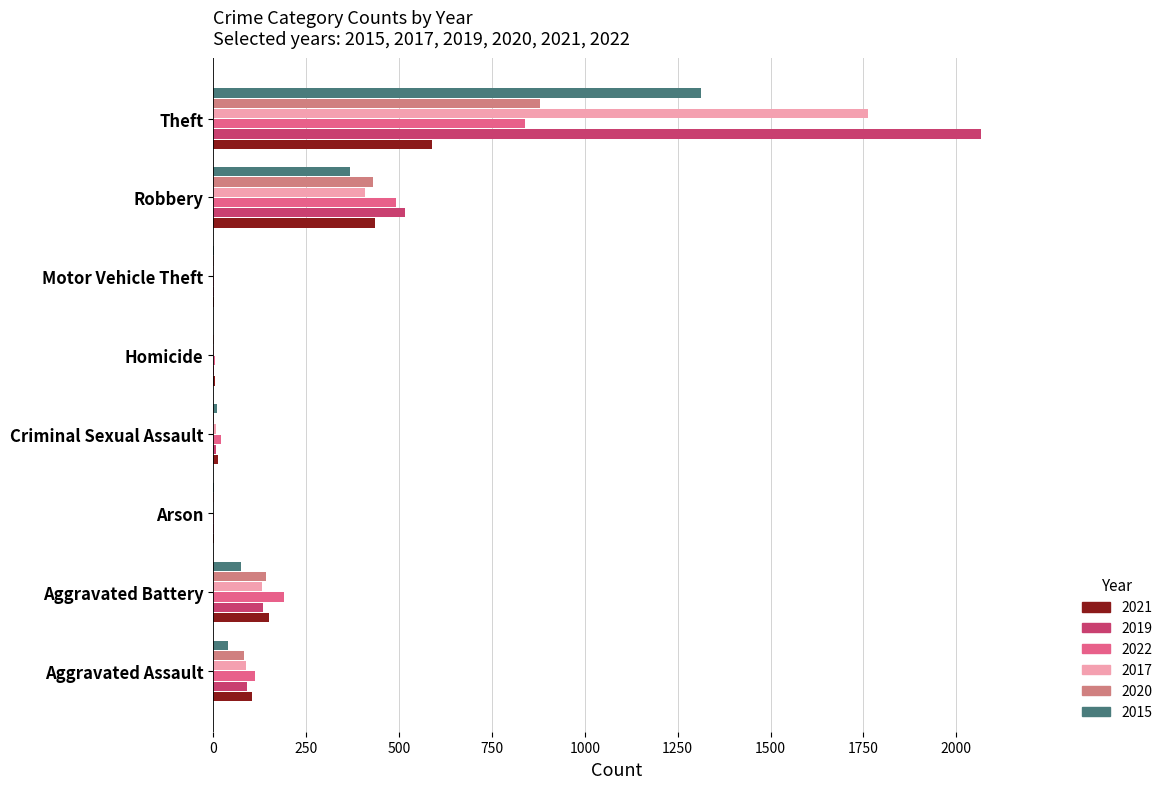

At which category is the sum across all series the highest?

Theft